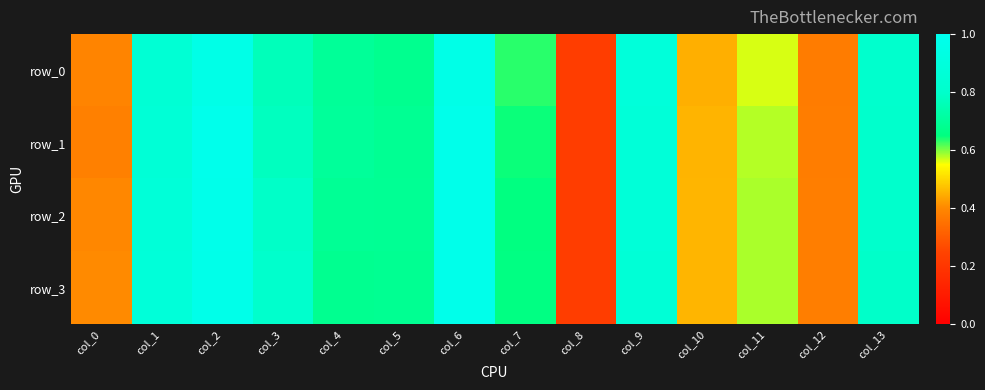

Which series changed the most between col_2 and col_12?

row_1